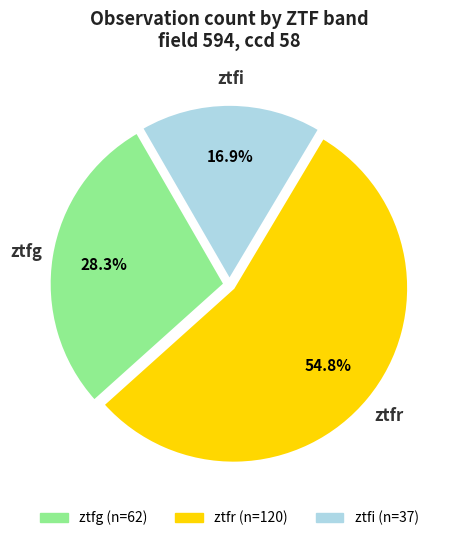

To the nearest percent, what percentage of the pie is ztfg?

28%